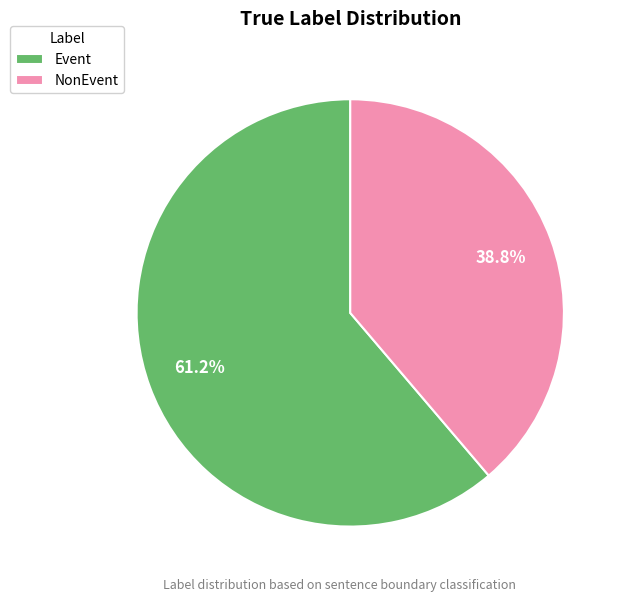

What portion of the pie excludes Event?

38.8%